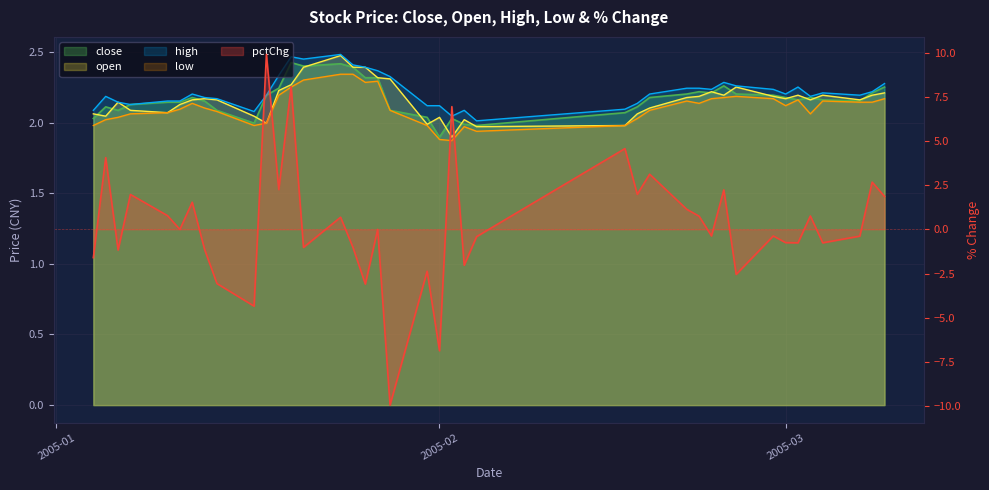

How many times do open and close cross each other?

19